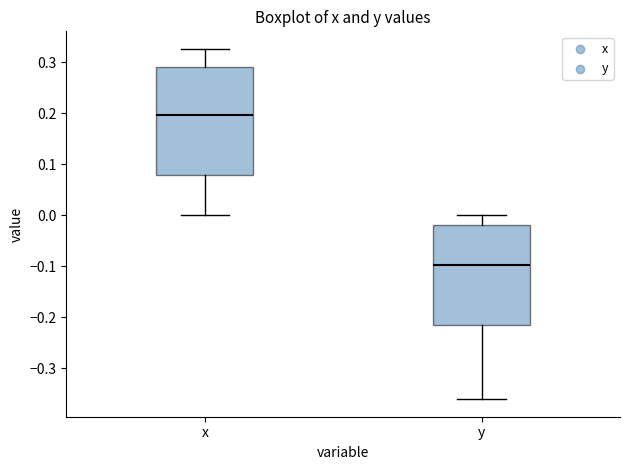

Which box's median line is the lowest?

y